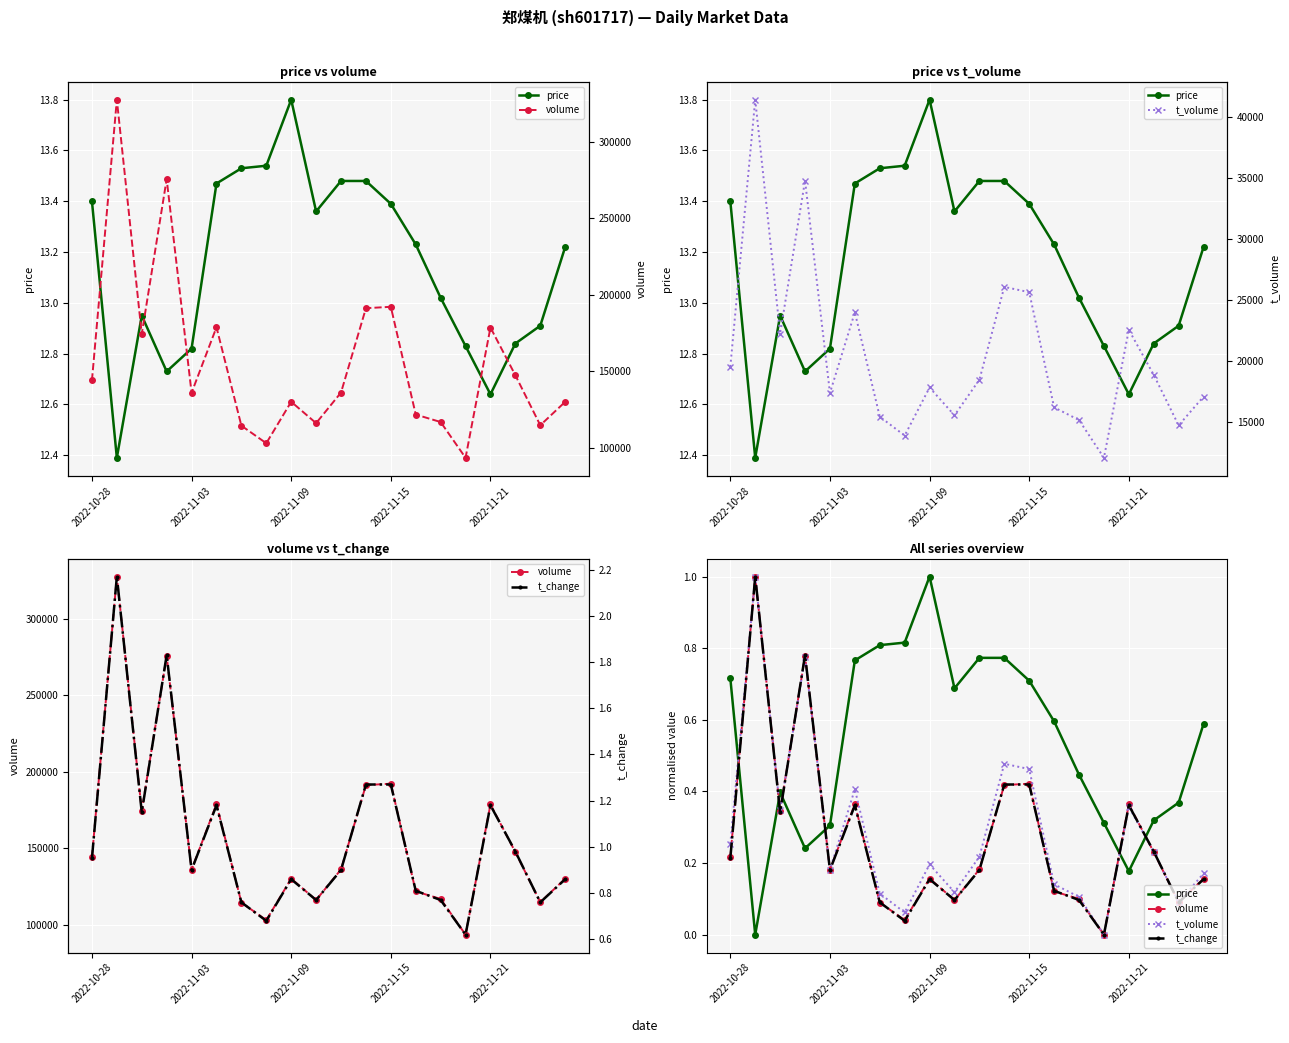

How many interior local peaks does the volume series have?

6